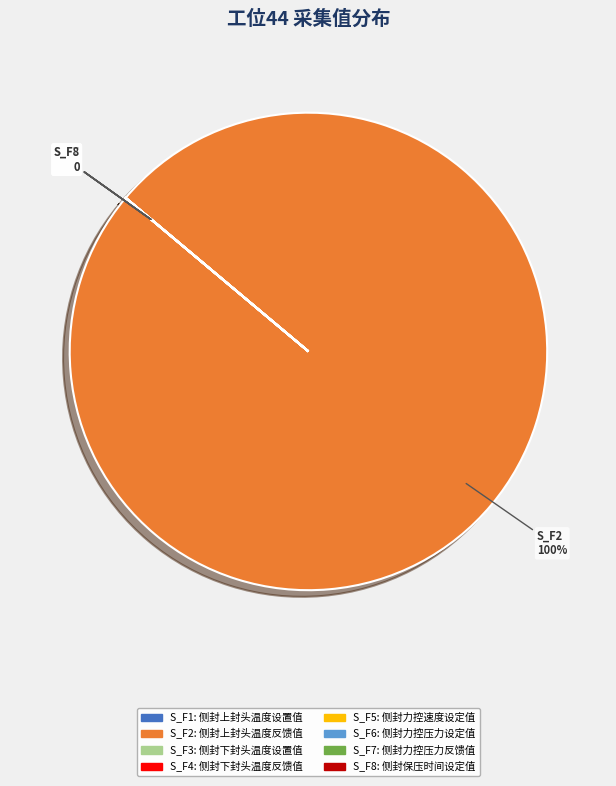

Which category accounts for the majority?

S_F2